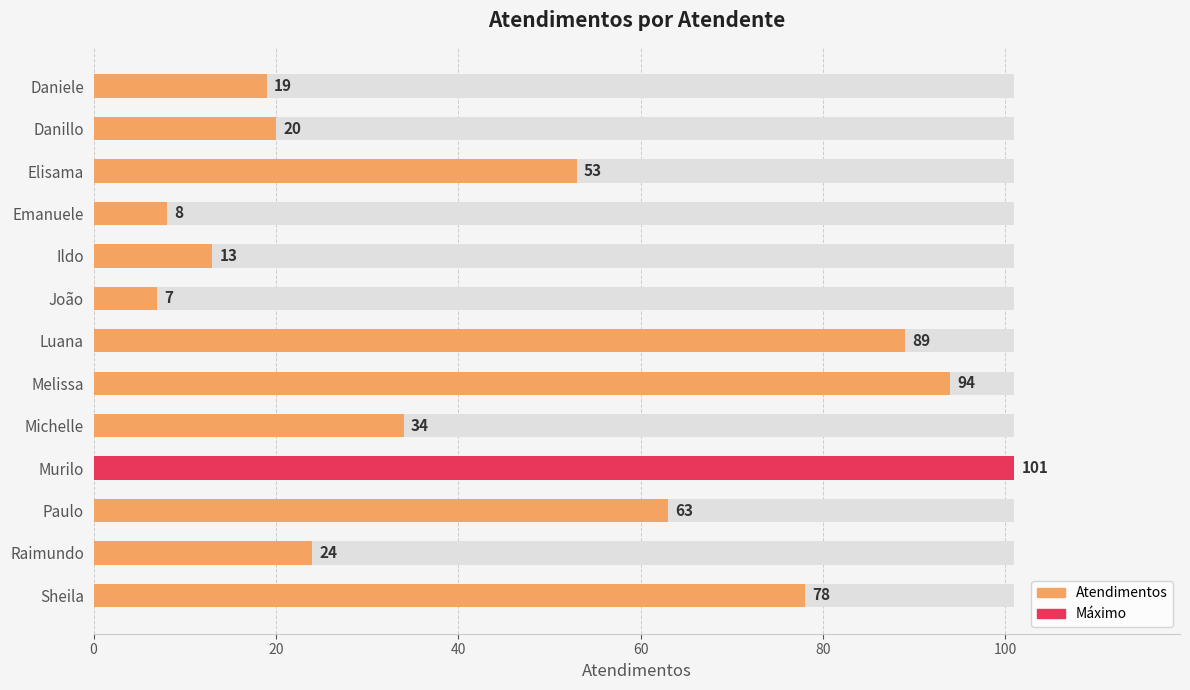

What is the ratio of the value at Ildo to the value at Emanuele?

1.6